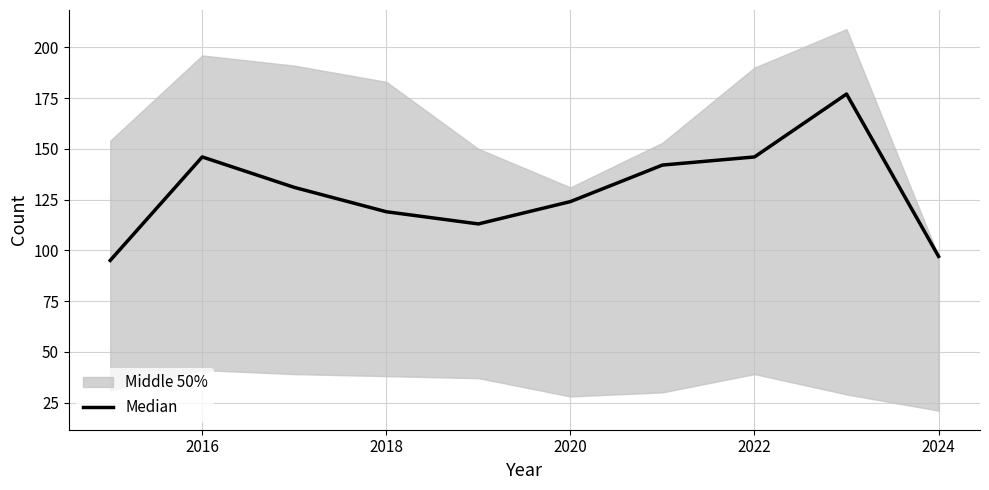

Count the number of categories in the chart.

10